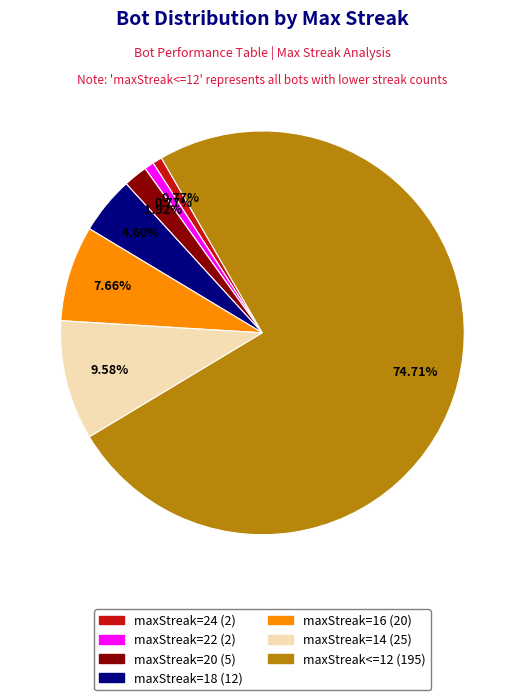

Count the number of slices in the pie.

7